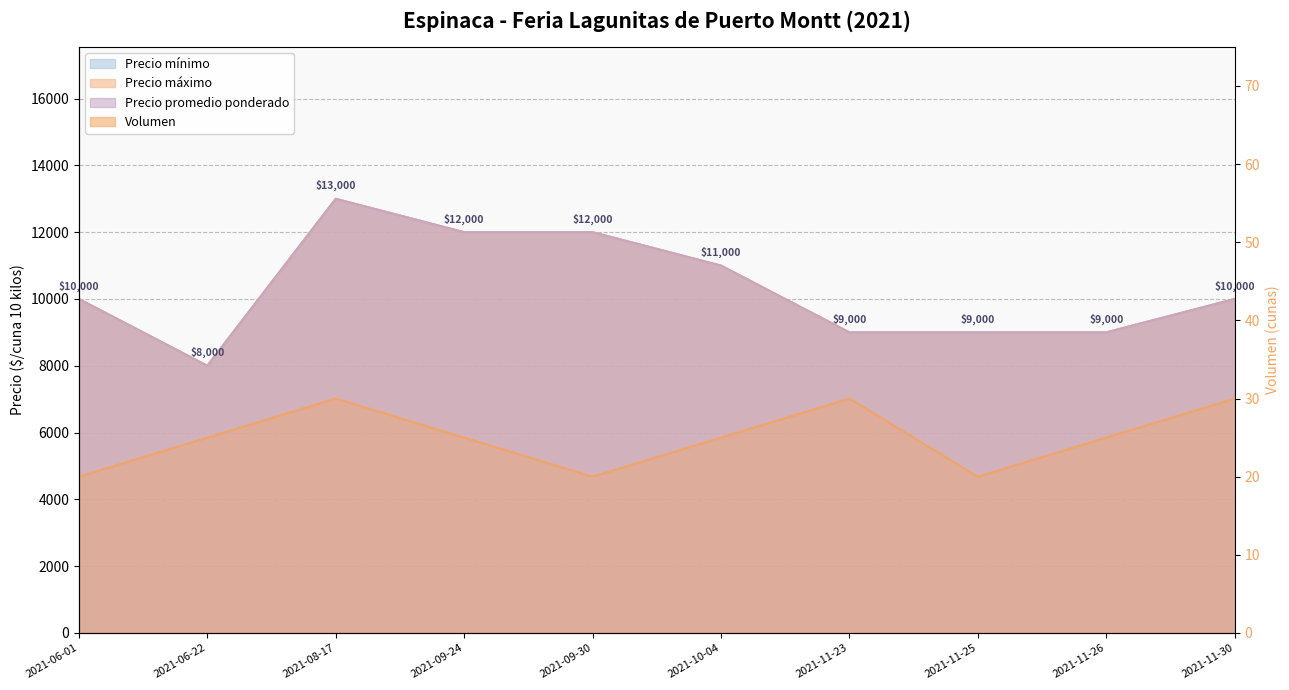

What position from the left is 2021-11-25?

8